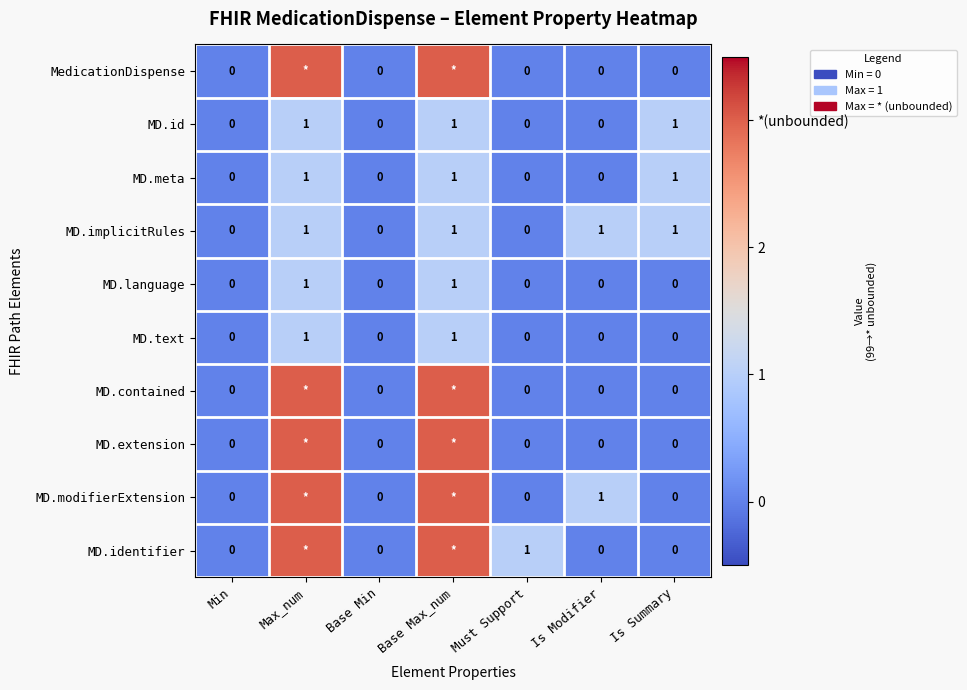

Count the MD.id values in the range 0 to 1.

7